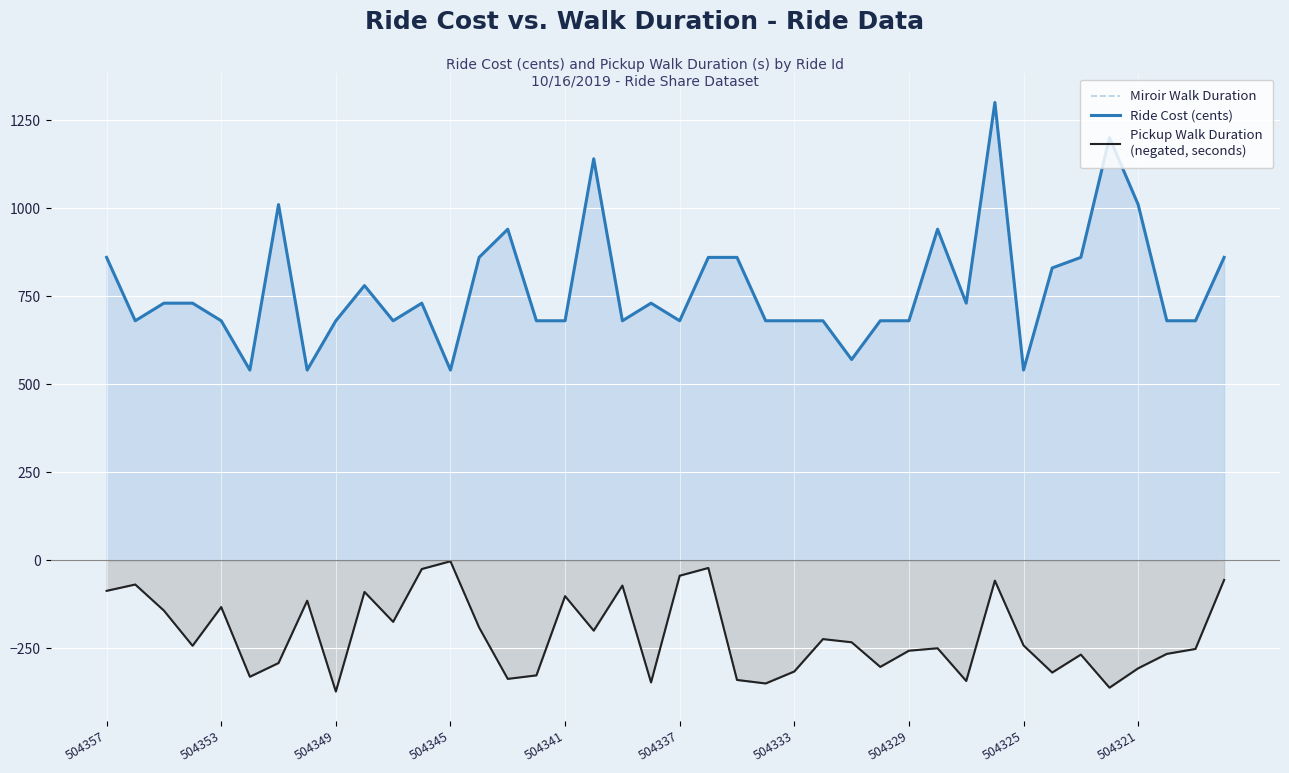

Is it true that Pickup Walk Duration
(negated, seconds) equals -482 at 504321?

False